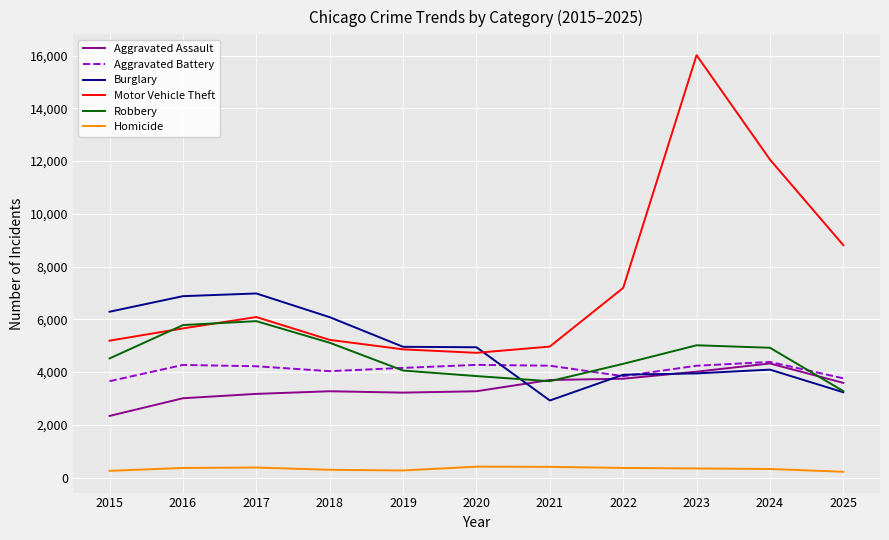

True or false: Burglary and Aggravated Battery intersect in this chart.

True